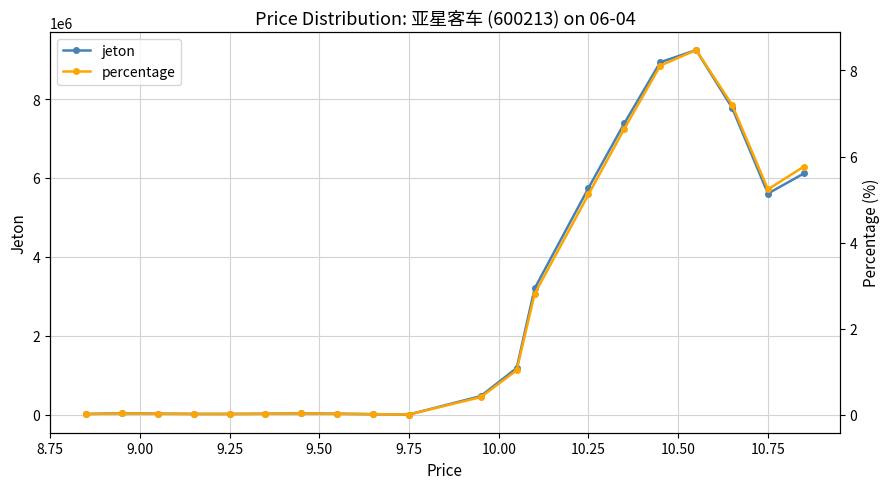

What is the highest value of the jeton series?

9240722.5